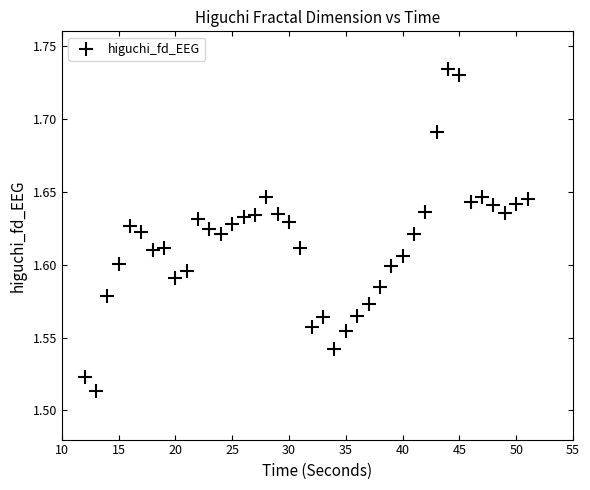

What is the range of X values (max minus min)?

39.0